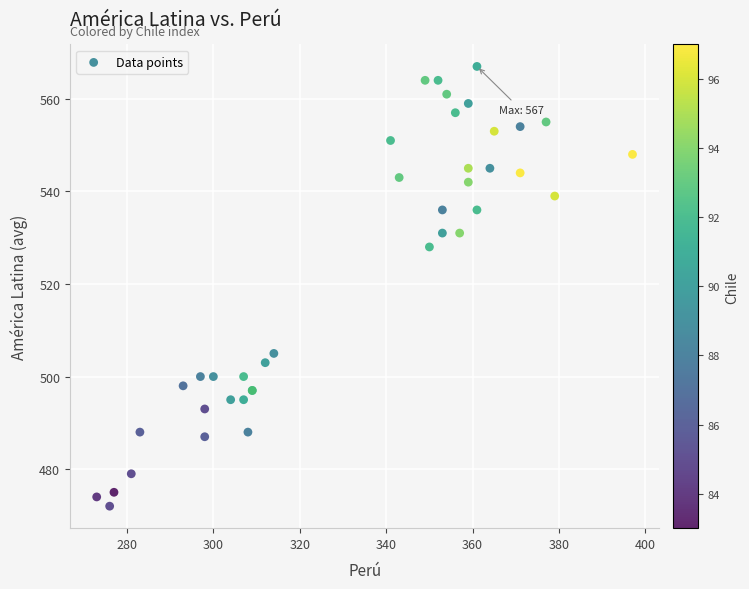

What Y value in the scatter plot is closest to 519?

528